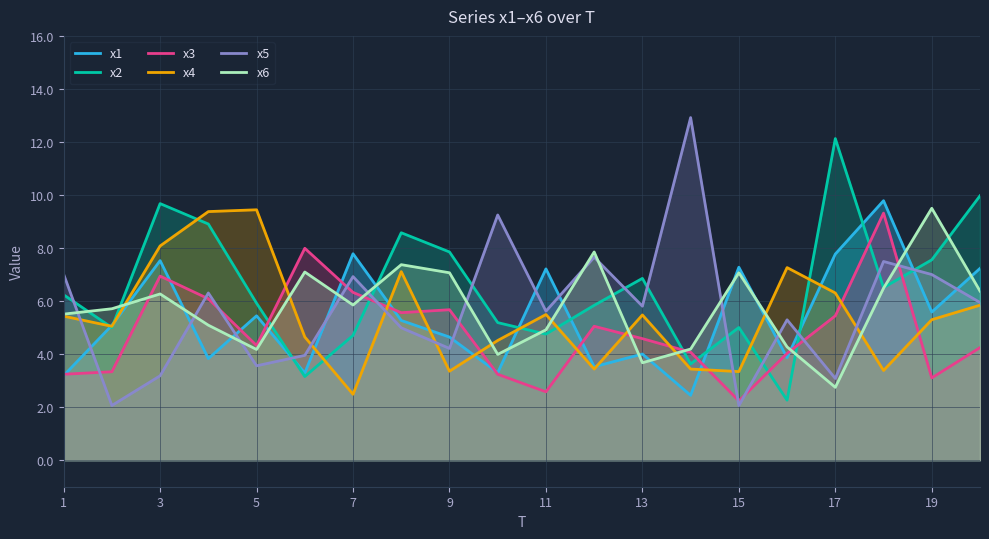

Which series has the widest spread of values?

x5